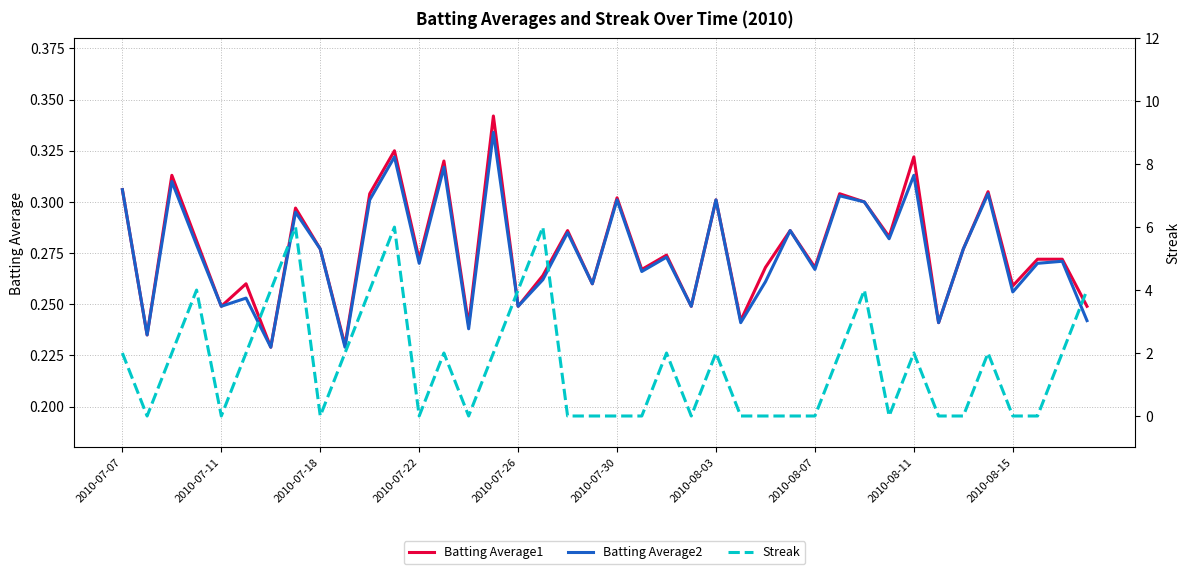

Reading left to right, what are all the values shown in this chart?

Batting Average1: 0.3	0.2	0.3	0.3	0.2	0.3	0.2	0.3	0.3	0.2	0.3	0.3	0.3	0.3	0.2	0.3	0.2	0.3	0.3	0.3	0.3	0.3	0.3	0.2	0.3	0.2	0.3	0.3	0.3	0.3	0.3	0.3	0.3	0.2	0.3	0.3	0.3	0.3	0.3	0.2
Batting Average2: 0.3	0.2	0.3	0.3	0.2	0.3	0.2	0.3	0.3	0.2	0.3	0.3	0.3	0.3	0.2	0.3	0.2	0.3	0.3	0.3	0.3	0.3	0.3	0.2	0.3	0.2	0.3	0.3	0.3	0.3	0.3	0.3	0.3	0.2	0.3	0.3	0.3	0.3	0.3	0.2
Streak: 2.0	0.0	2.0	4.0	0.0	2.0	4.0	6.0	0.0	2.0	4.0	6.0	0.0	2.0	0.0	2.0	4.0	6.0	0.0	0.0	0.0	0.0	2.0	0.0	2.0	0.0	0.0	0.0	0.0	2.0	4.0	0.0	2.0	0.0	0.0	2.0	0.0	0.0	2.0	4.0